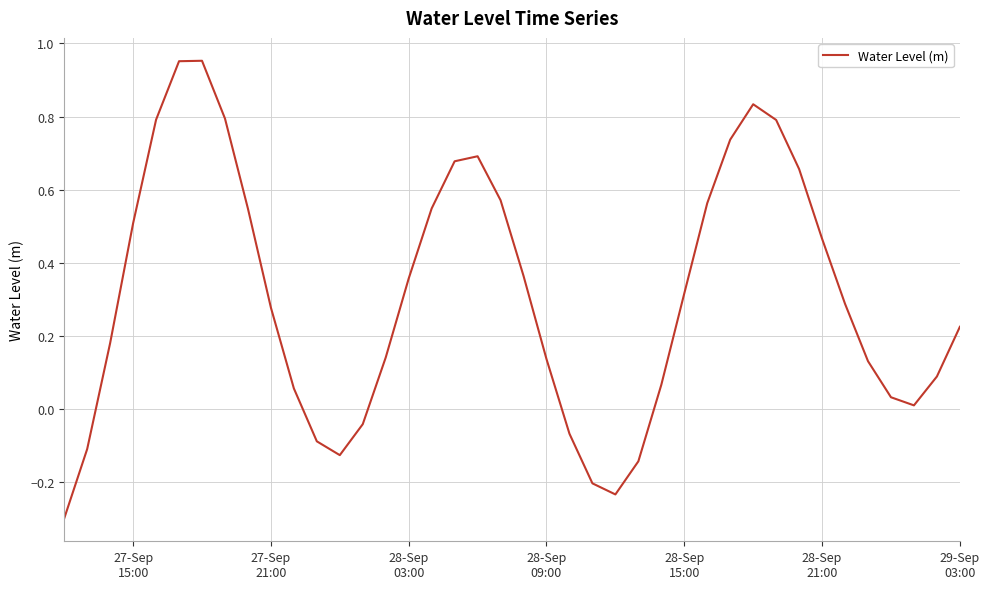

What is the smallest value displayed?

-0.3